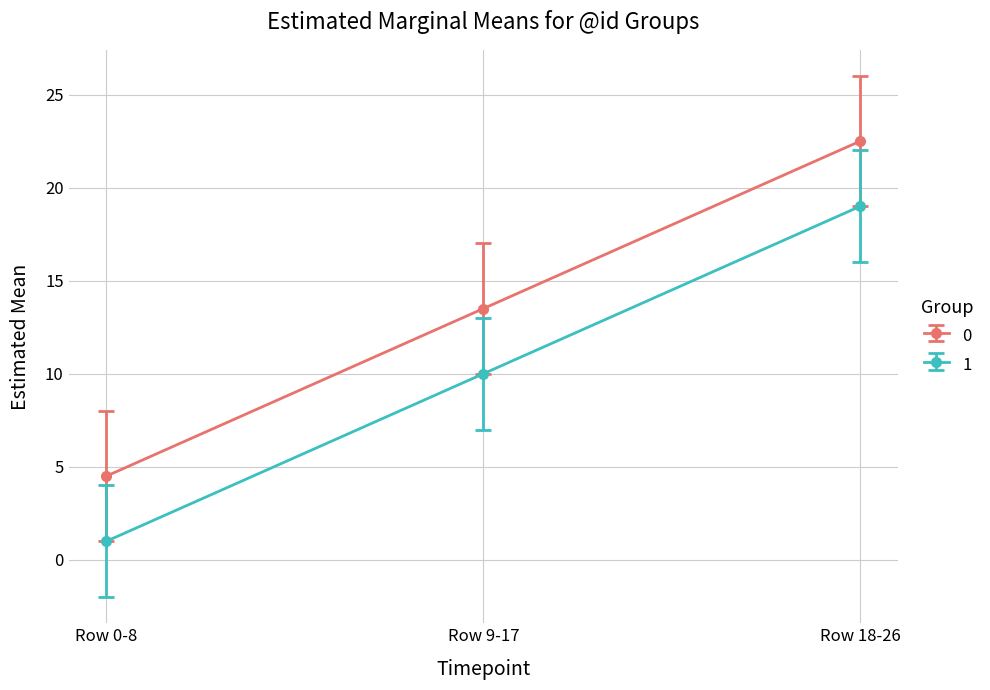

Reading left to right, list all the values displayed in this chart.

0: Row 0-8=4.5	Row 9-17=13.5	Row 18-26=22.5
1: Row 0-8=1.0	Row 9-17=10.0	Row 18-26=19.0